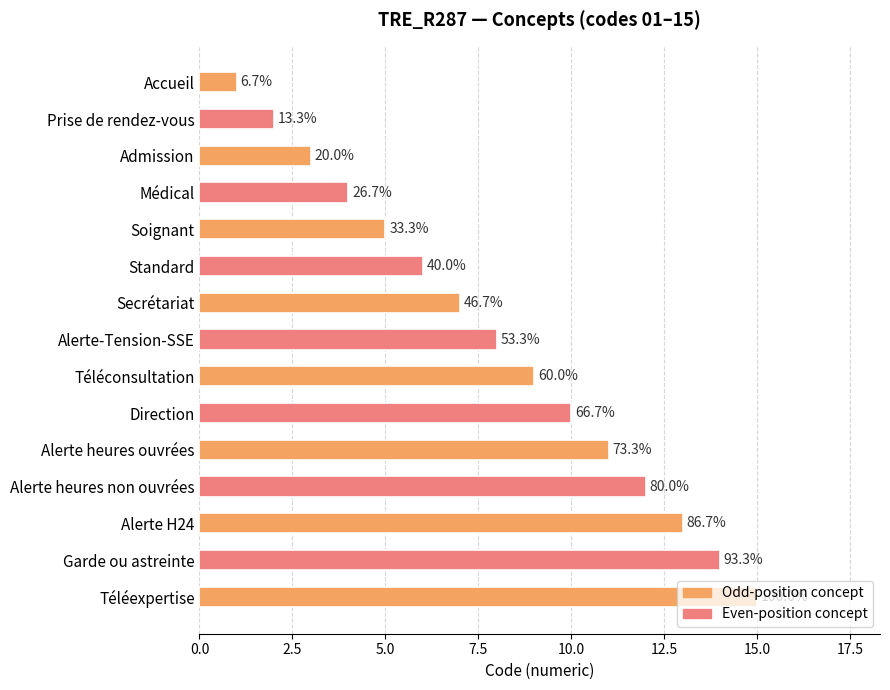

Does the chart contain any negative values?

No